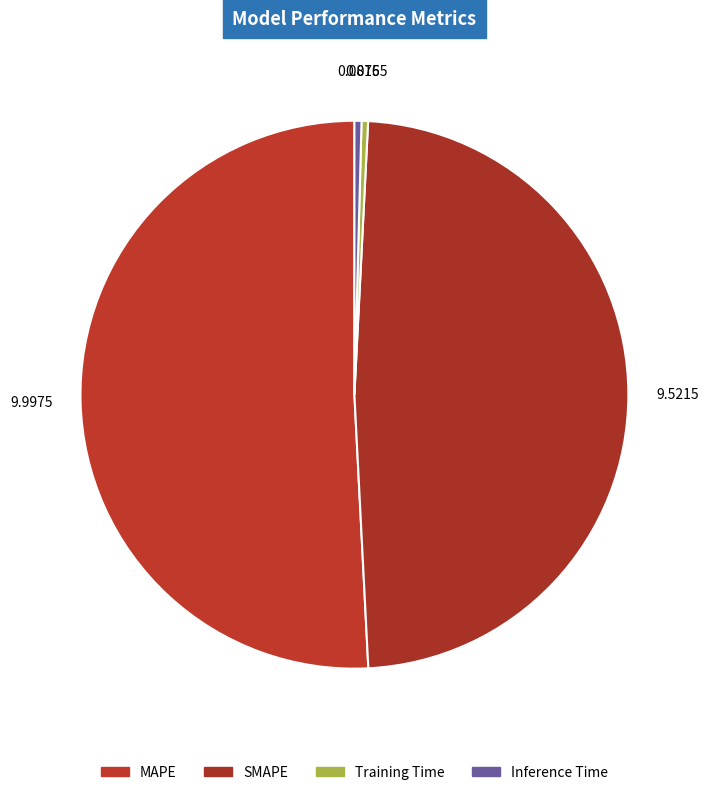

To the nearest percent, what is the combined percentage of Inference Time and Training Time?

1%